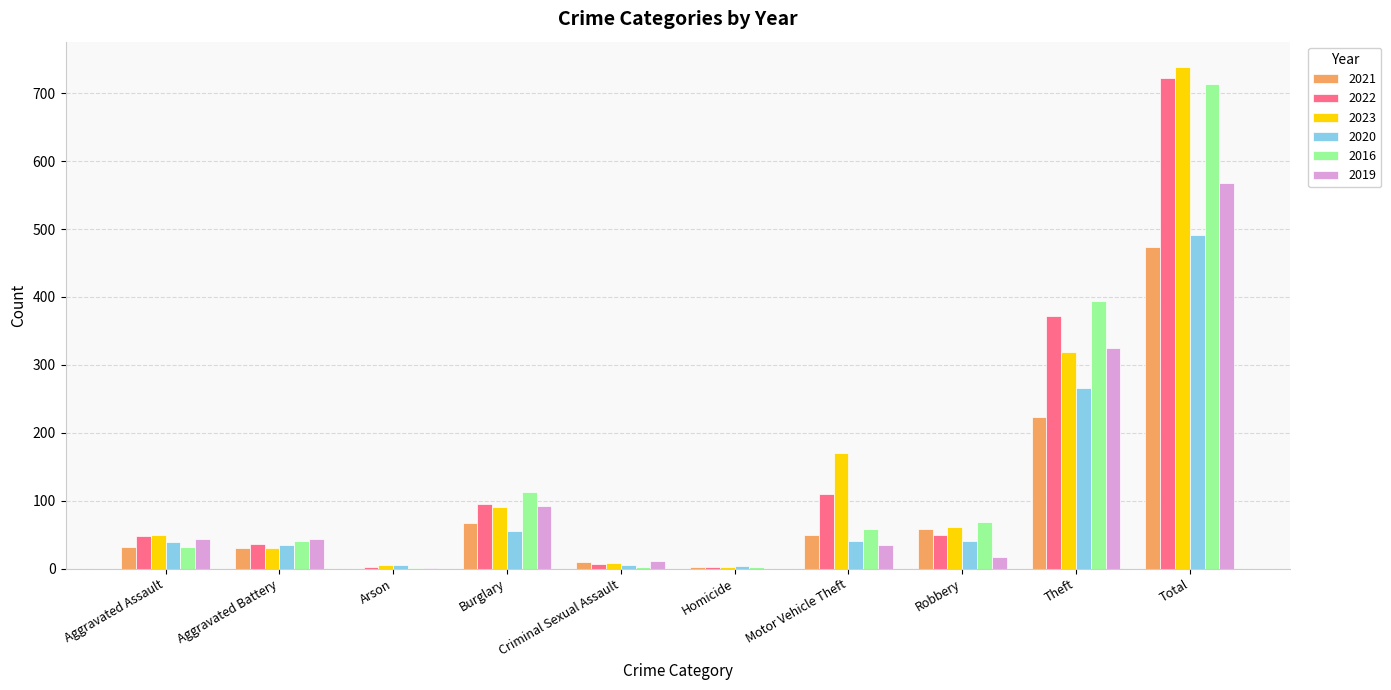

Which label corresponds to the largest value in the chart?

Total